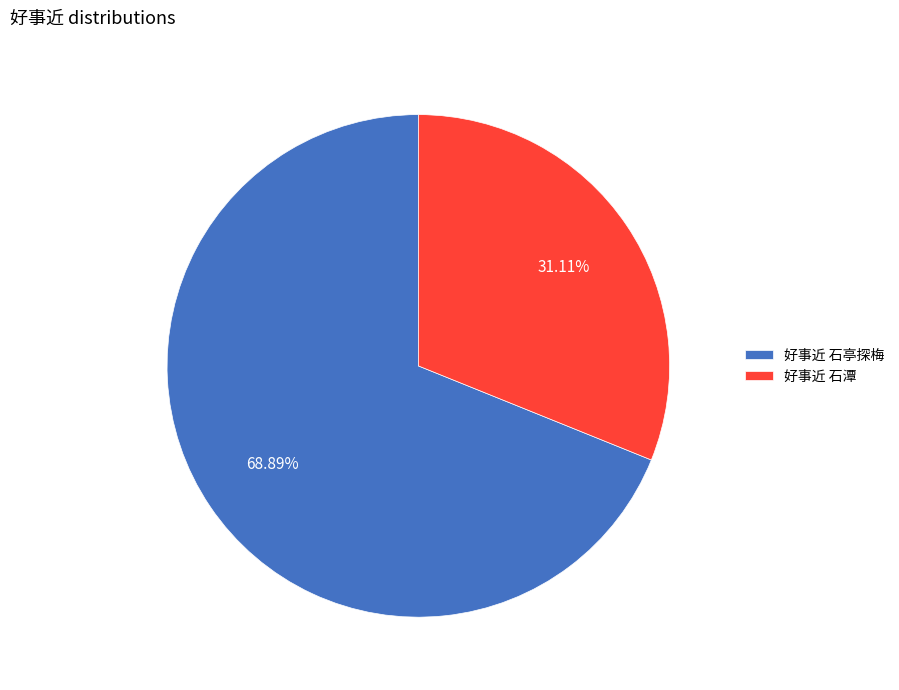

The 好事近 石亭探梅 slice represents 69% of the pie. True or false?

True